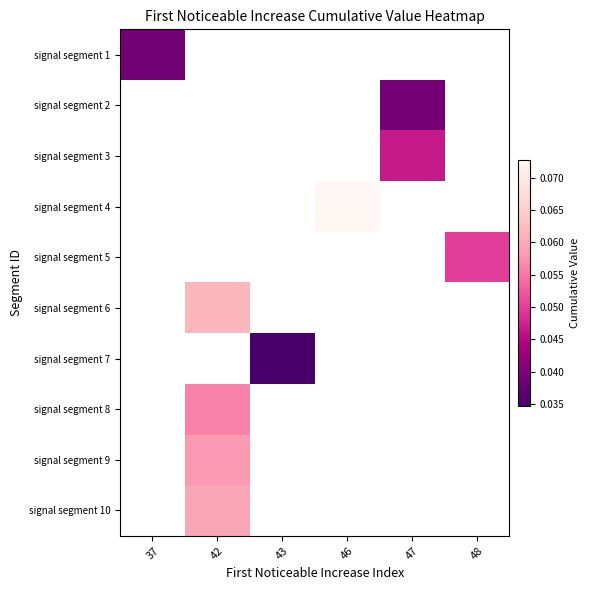

Count the number of categories in the chart.

6